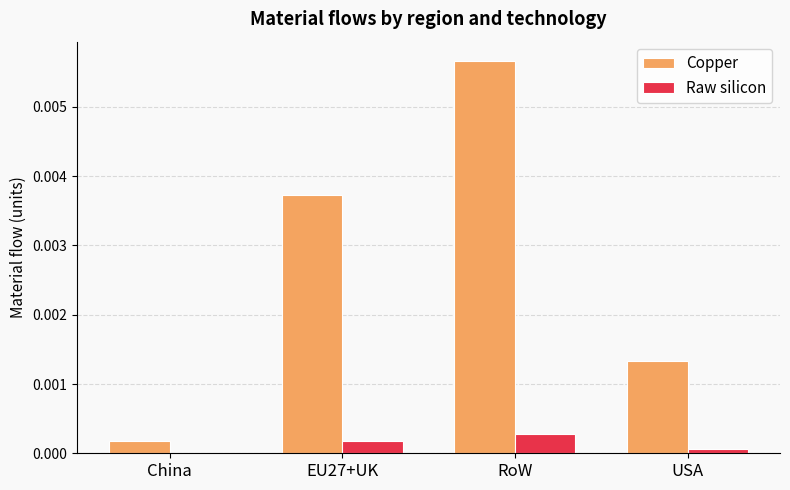

Between EU27+UK and RoW, which series saw the biggest shift?

Copper